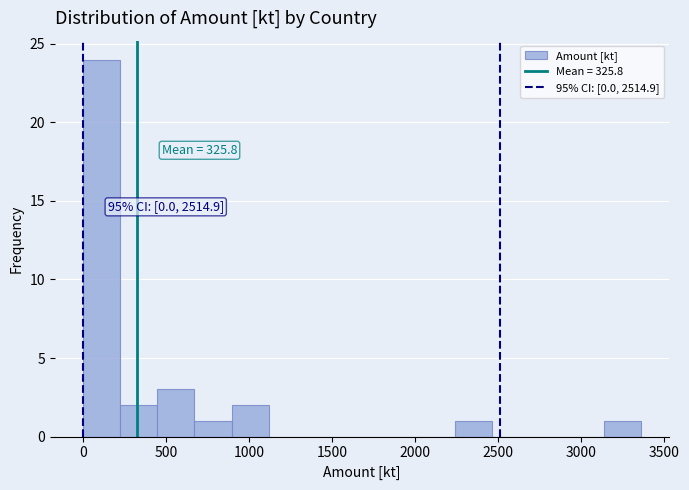

Over which range of the x-axis is the bar tallest?

0 to 200